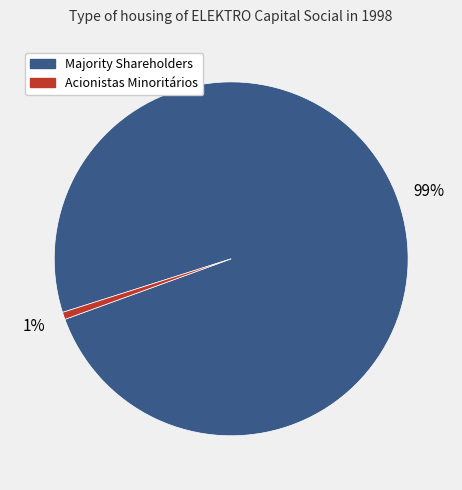

To the nearest percent, what is the average slice percentage?

50%